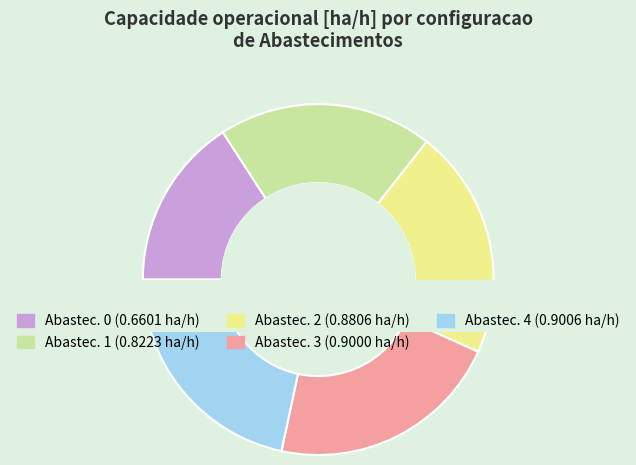

The 4 slice represents 27% of the pie. True or false?

False